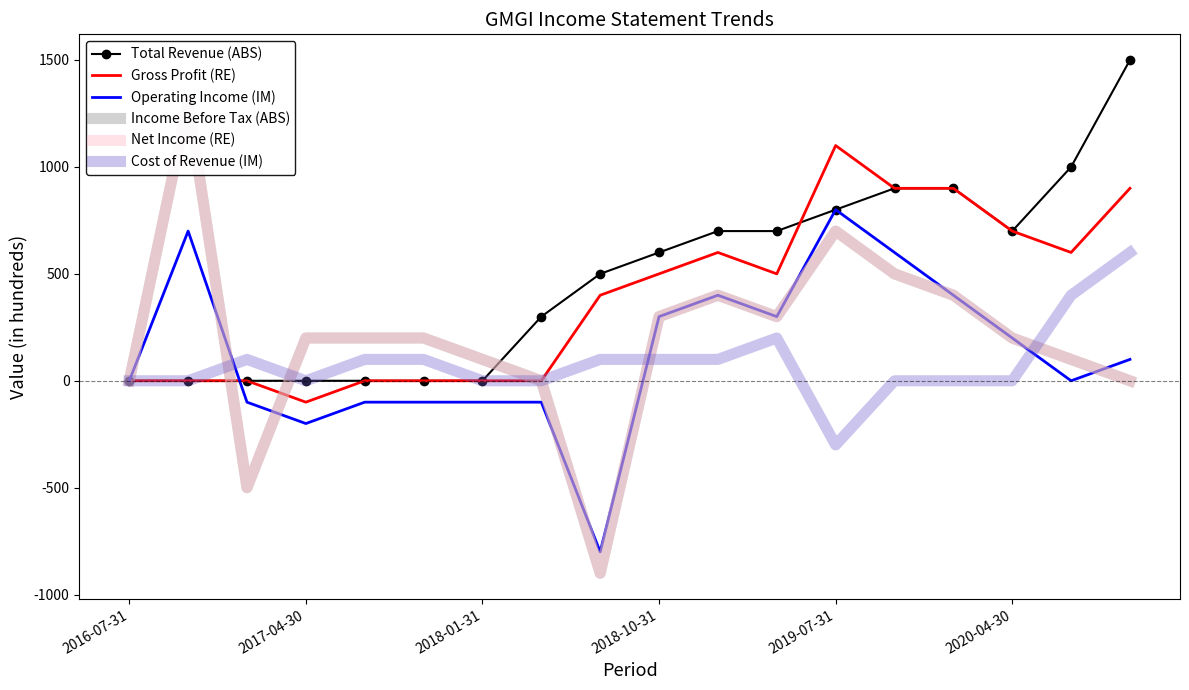

Which category has the lowest value in the Cost of Revenue (IM) series?

2019-07-31